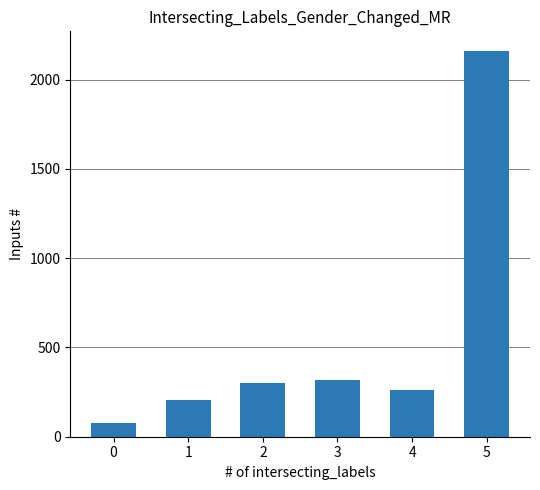

List the labels in order of value, largest first.

5, 3, 2, 4, 1, 0